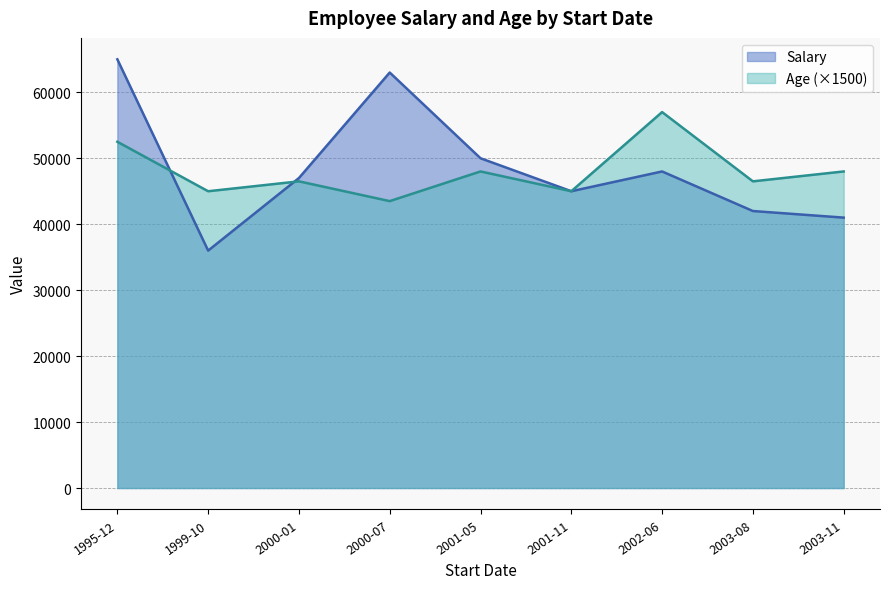

List the series in order of their peak value, highest first.

Salary, Age (×1500)